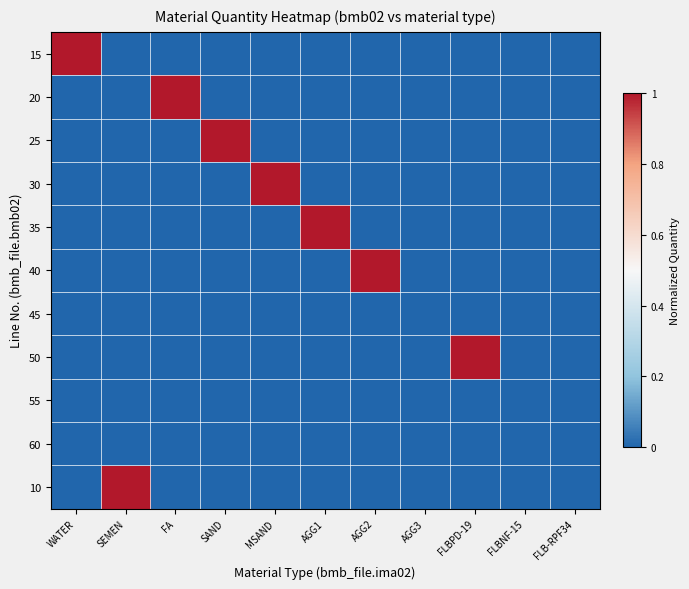

At SEMEN, list the series in order from largest to smallest.

10, 15, 20, 25, 30, 35, 40, 45, 50, 55, 60